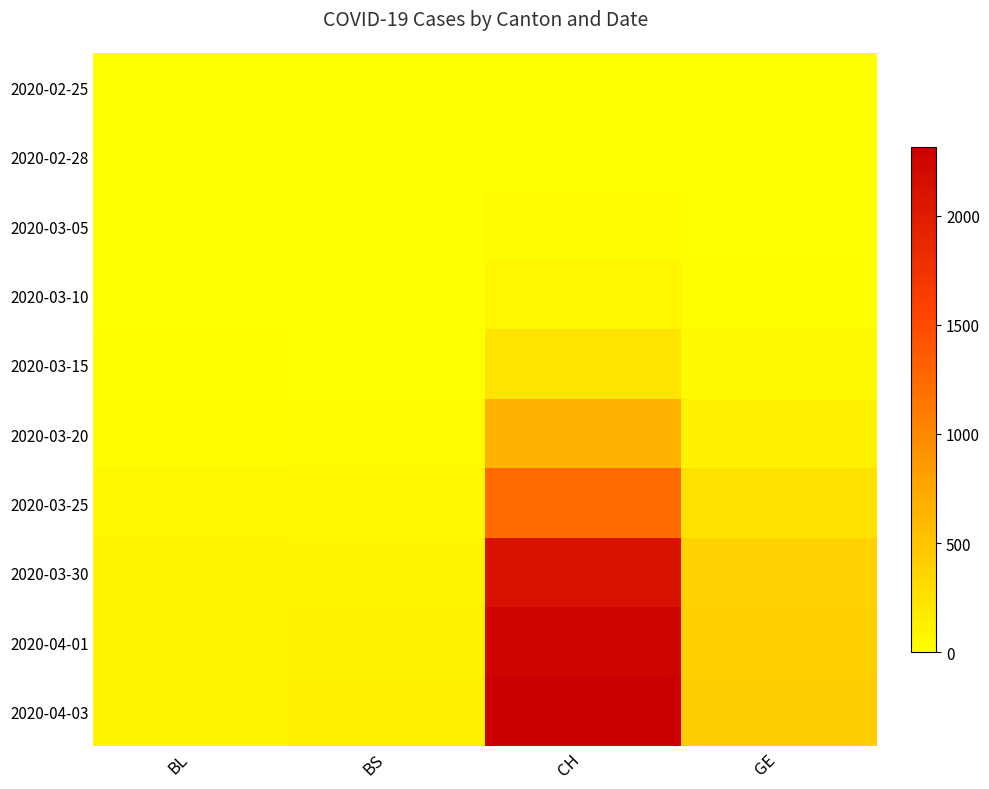

Reading right to left, transcribe all the data shown in this chart.

2020-02-25: GE=0	CH=0	BS=0	BL=0
2020-02-28: GE=2	CH=9	BS=0	BL=0
2020-03-05: GE=5	CH=29	BS=1	BL=1
2020-03-10: GE=18	CH=73	BS=1	BL=5
2020-03-15: GE=46	CH=231	BS=0	BL=12
2020-03-20: GE=109	CH=649	BS=45	BL=27
2020-03-25: GE=258	CH=1232	BS=58	BL=68
2020-03-30: GE=382	CH=2123	BS=90	BL=86
2020-04-01: GE=406	CH=2252	BS=108	BL=86
2020-04-03: GE=424	CH=2316	BS=115	BL=82